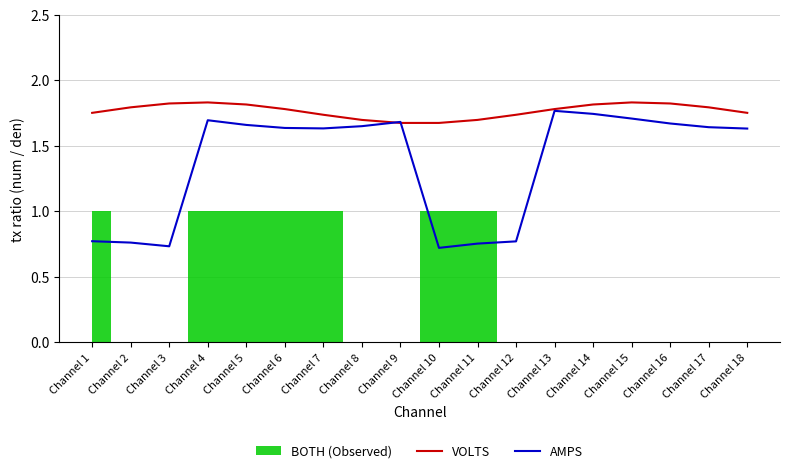

Is the value of VOLTS at Channel 10 greater than the value of AMPS at Channel 4?

No